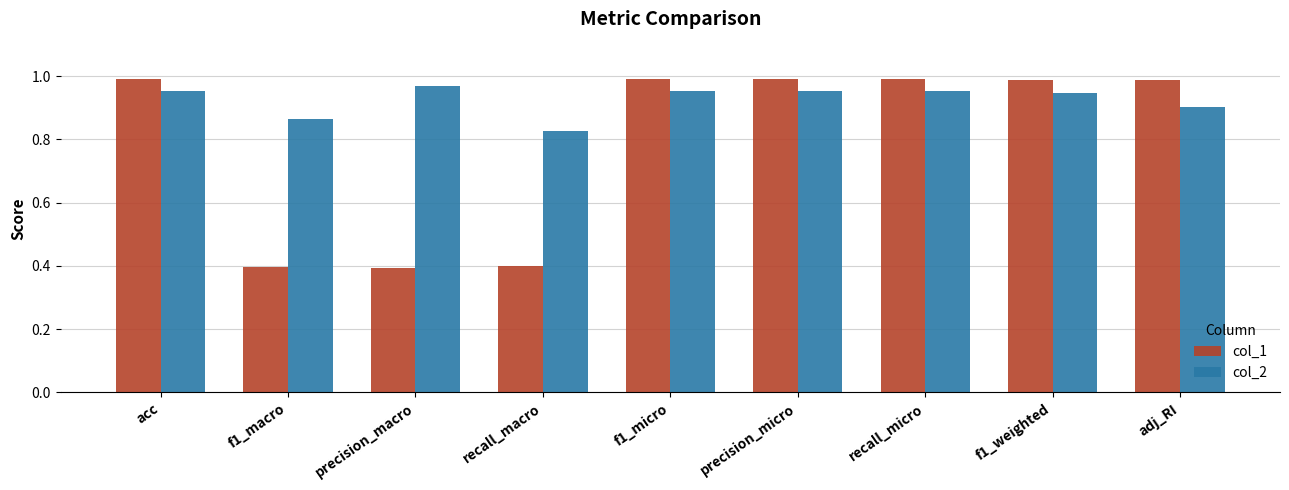

Which series changed the most between f1_macro and f1_micro?

col_1